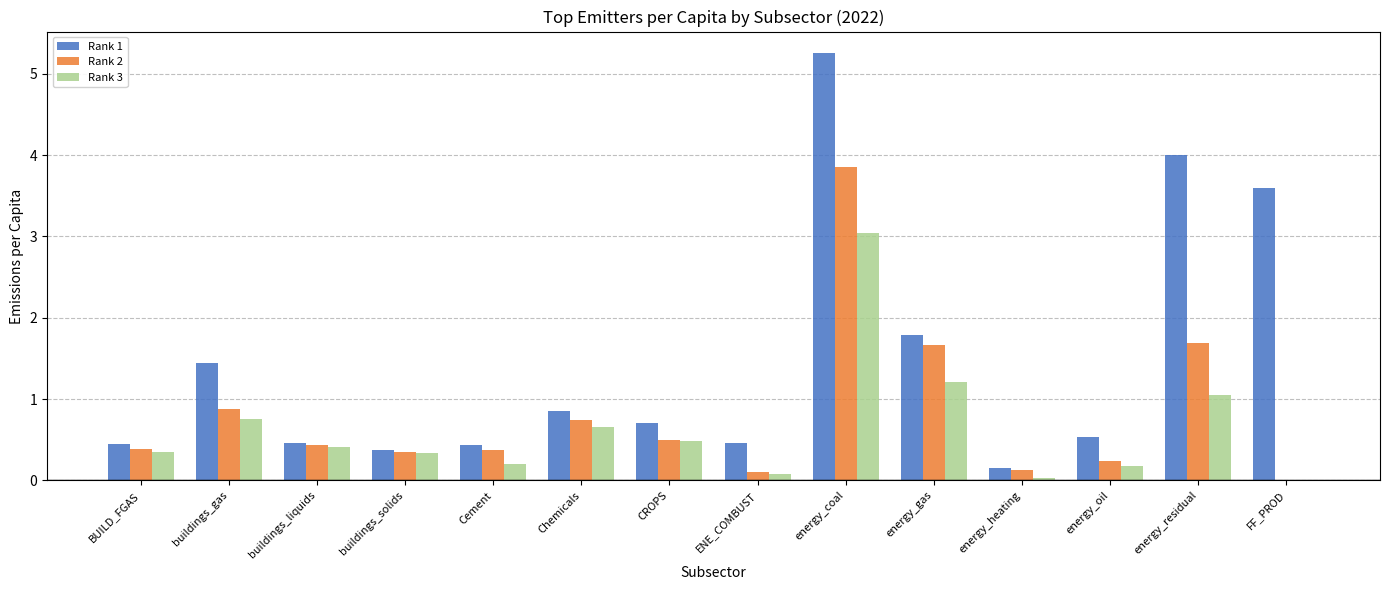

Which series changed the most between buildings_solids and energy_coal?

Rank 1